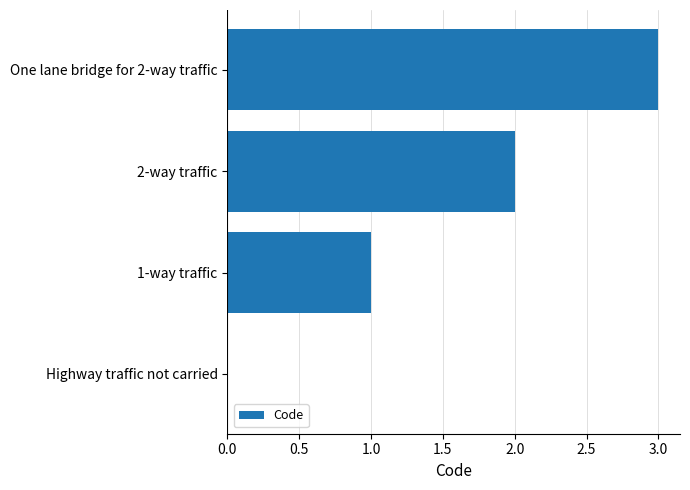

What is the average value?

2